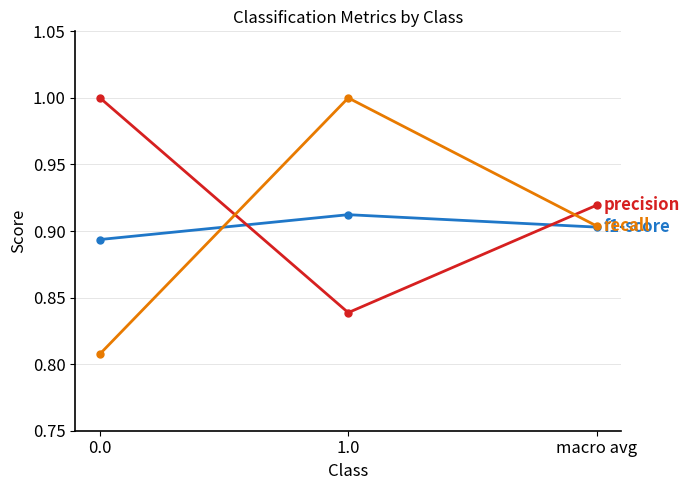

At which category is the sum across all series the highest?

1.0